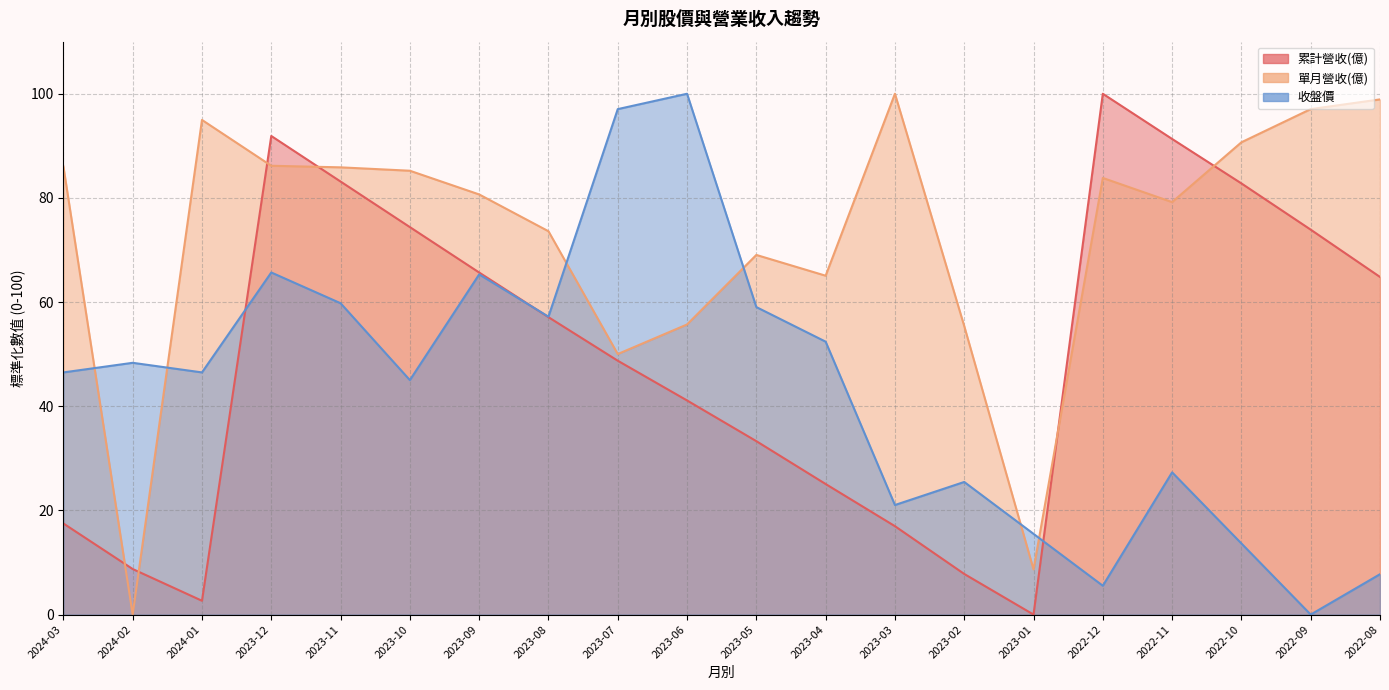

The value of 單月營收(億) at 2022-12 is 114.6. True or false?

False